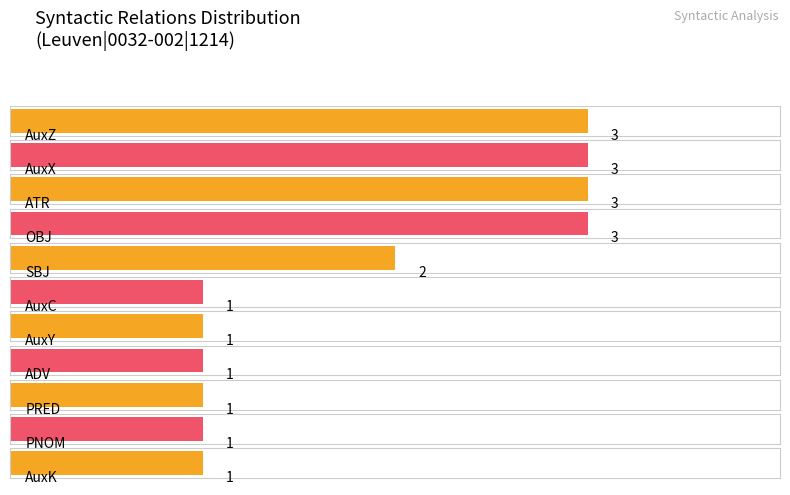

Is it true that the value at SBJ is 0?

False